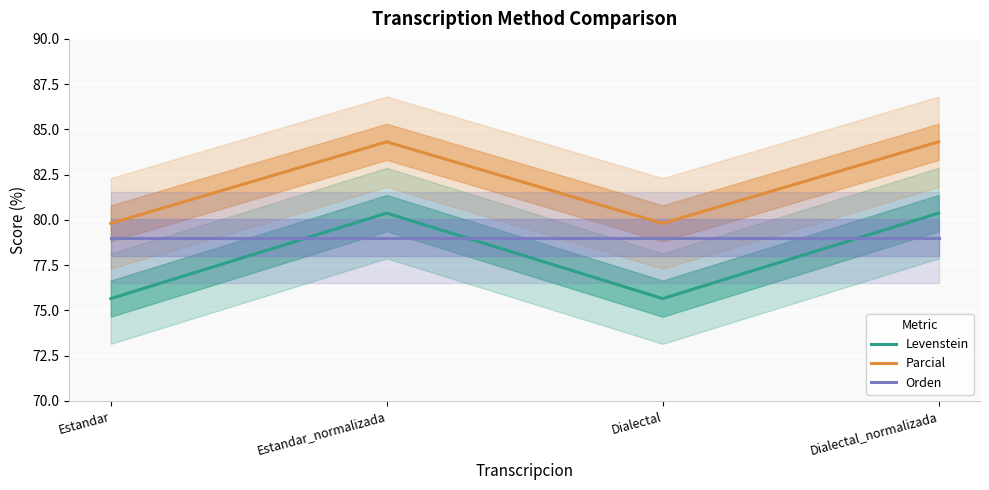

What is the difference between the Levenstein values at Estandar_normalizada and Dialectal?

4.7